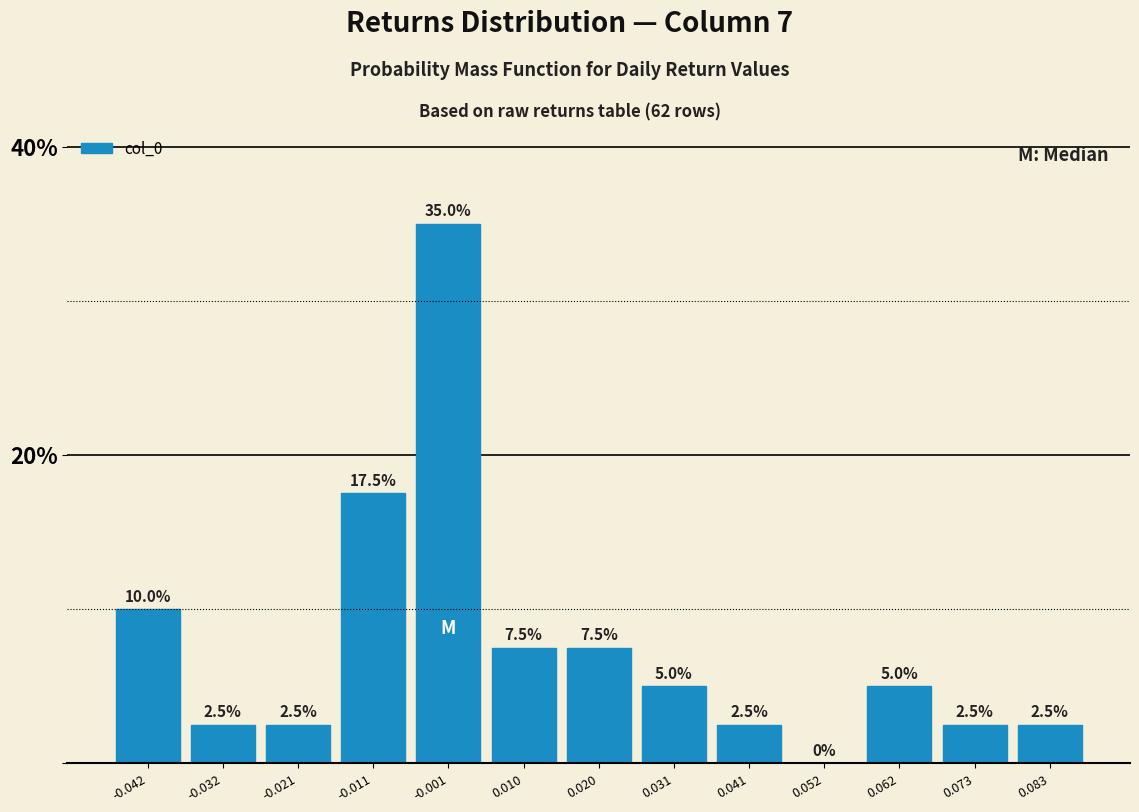

Reading left to right, list every bar in this chart as the range it spans on the x-axis followed by its height. The bar edges are not printed on the chart, so give them approximately, as read against the axis.

-0.048 to -0.038: 10.0
-0.038 to -0.026: 2.5
-0.026 to -0.016: 2.5
-0.016 to -0.006: 17.5
-0.006 to 0.004: 35.0
0.004 to 0.016: 7.5
0.016 to 0.026: 7.5
0.026 to 0.036: 5.0
0.036 to 0.046: 2.5
0.046 to 0.058: 0.0
0.058 to 0.068: 5.0
0.068 to 0.078: 2.5
0.078 to 0.088: 2.5